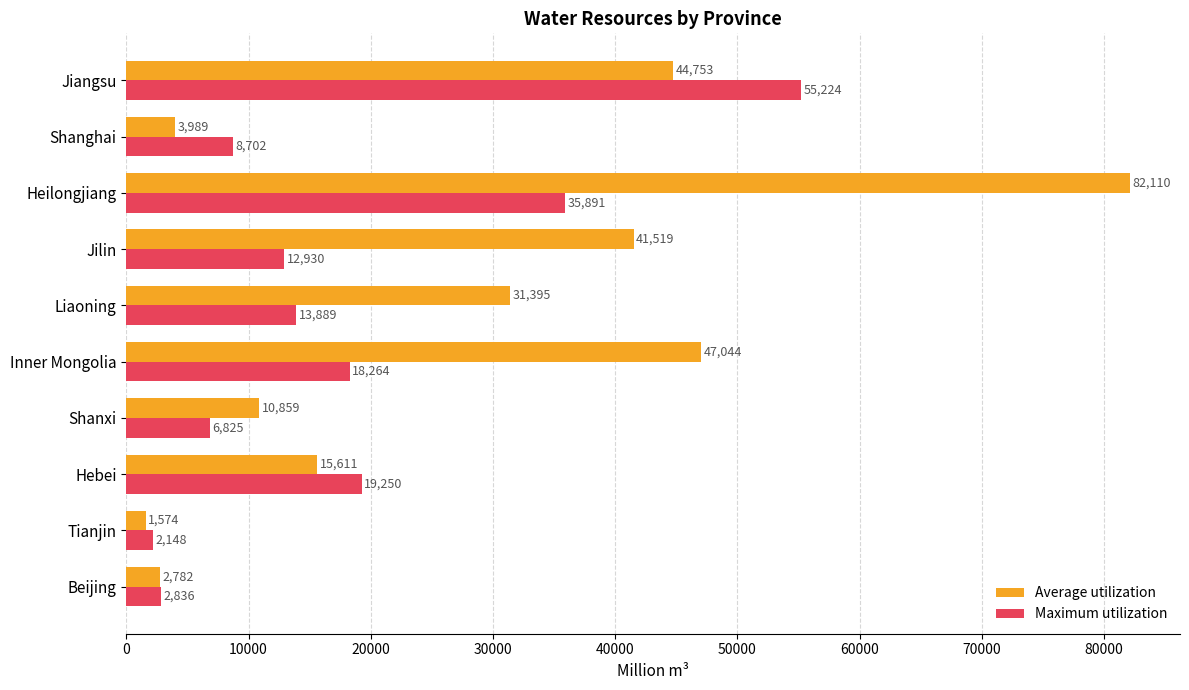

What is the sum of all Average utilization values?

281636.1